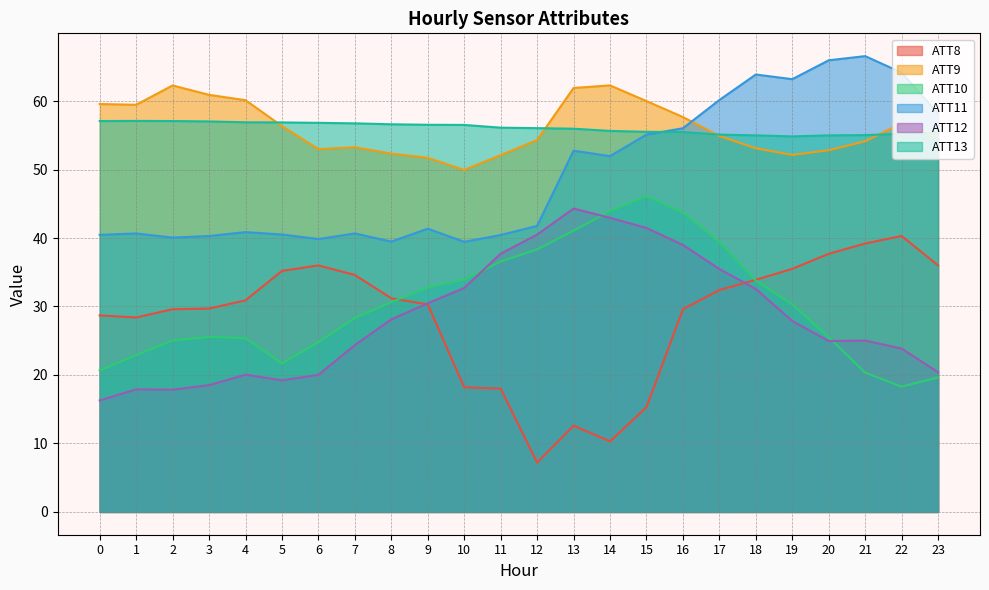

What is the sum of the ATT12 values at 20 and 5?

44.2